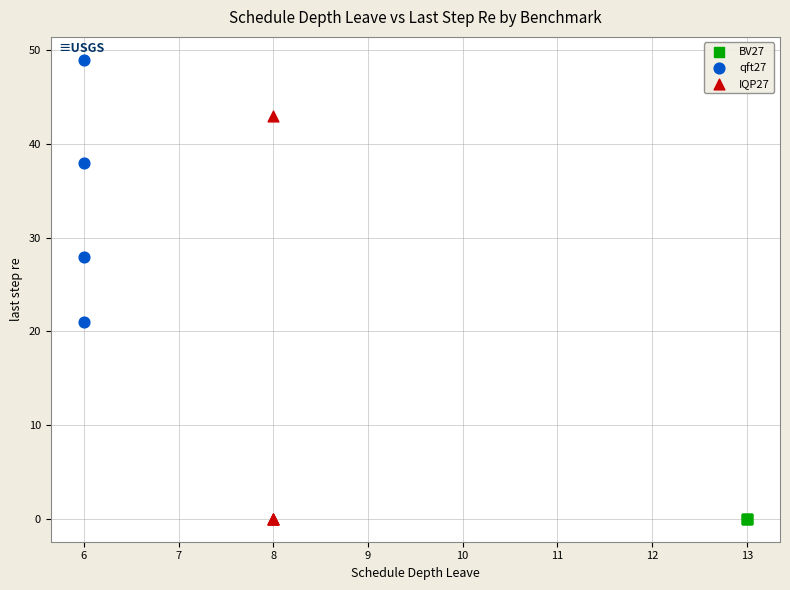

Which series reaches the maximum Y coordinate?

qft27